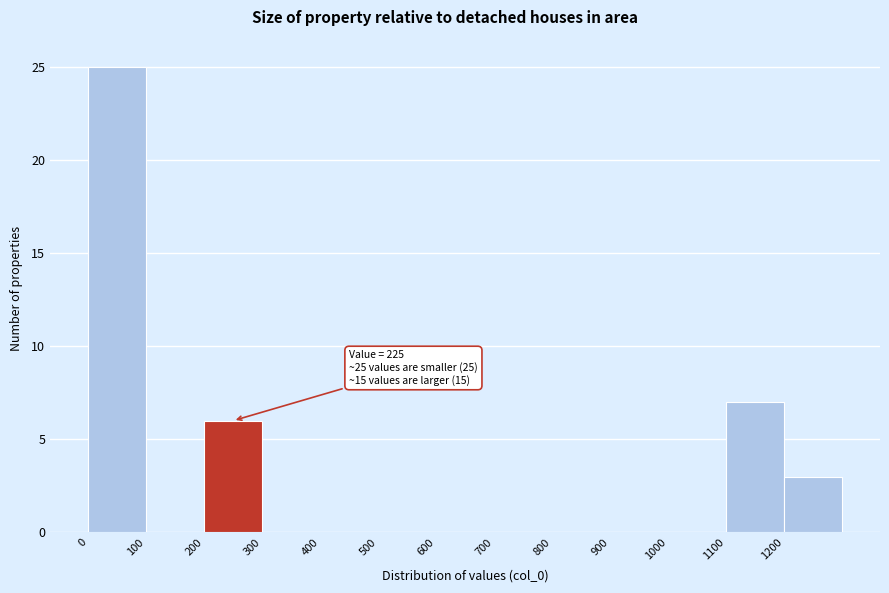

Which range on the x-axis has the tallest bar?

0 to 100